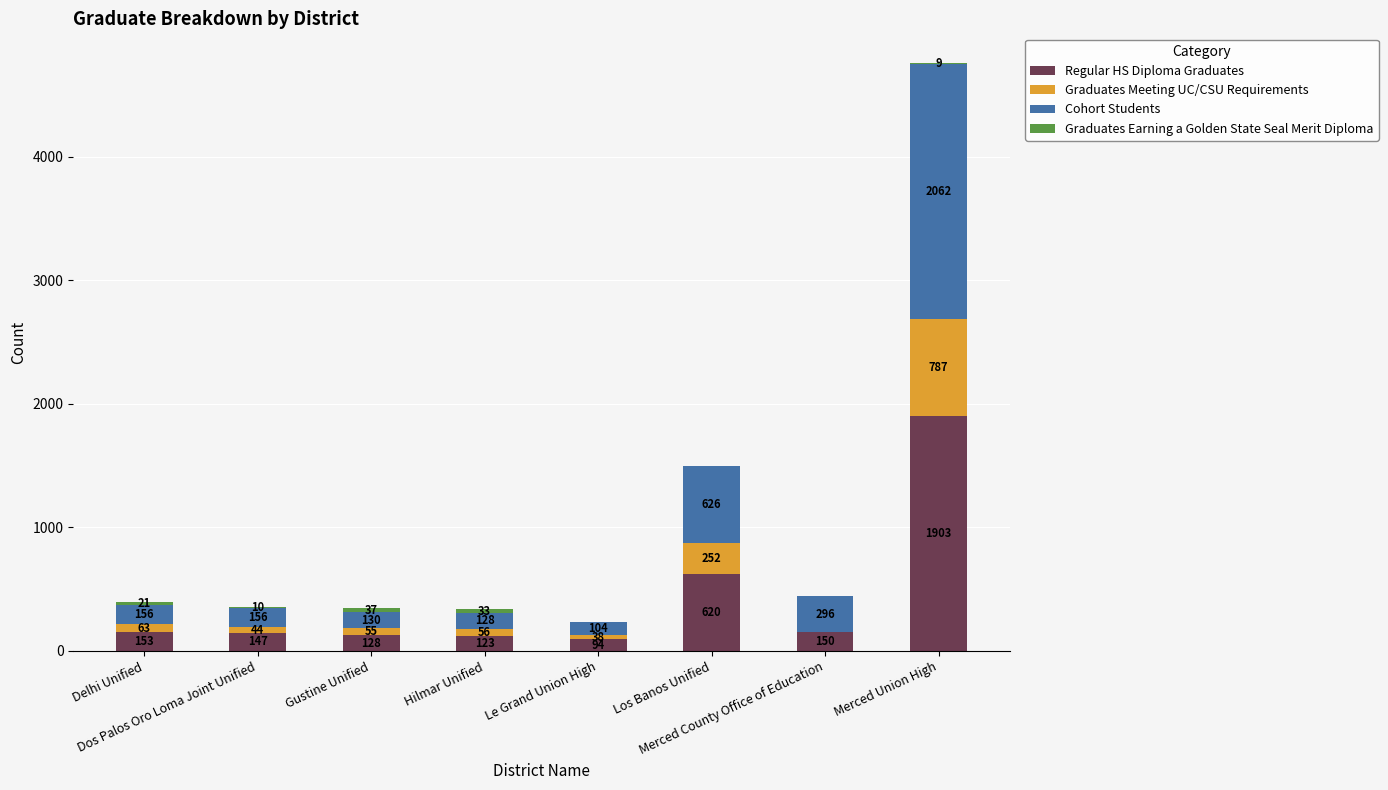

What is the highest value of the Regular HS Diploma Graduates series?

1903